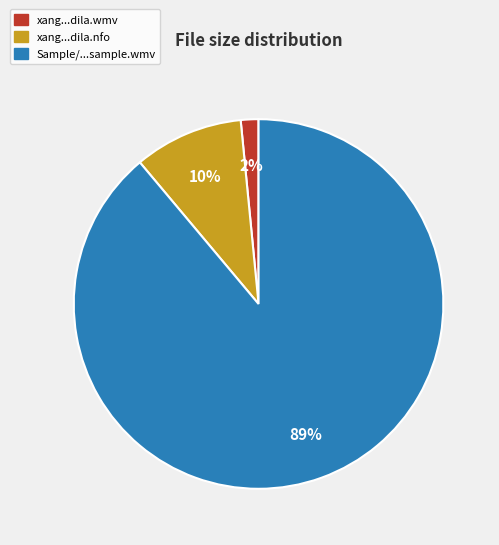

Does any single category account for the majority?

Yes